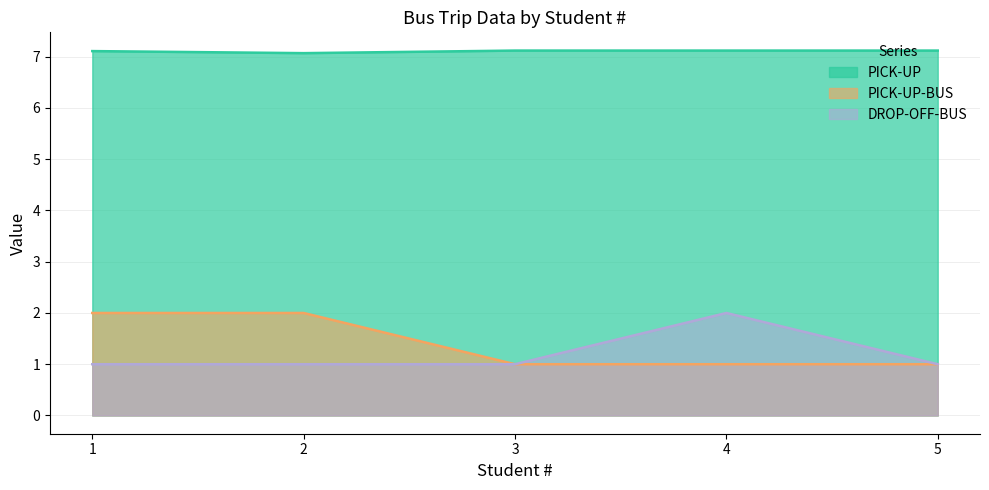

How many interior local peaks does the DROP-OFF-BUS series have?

1